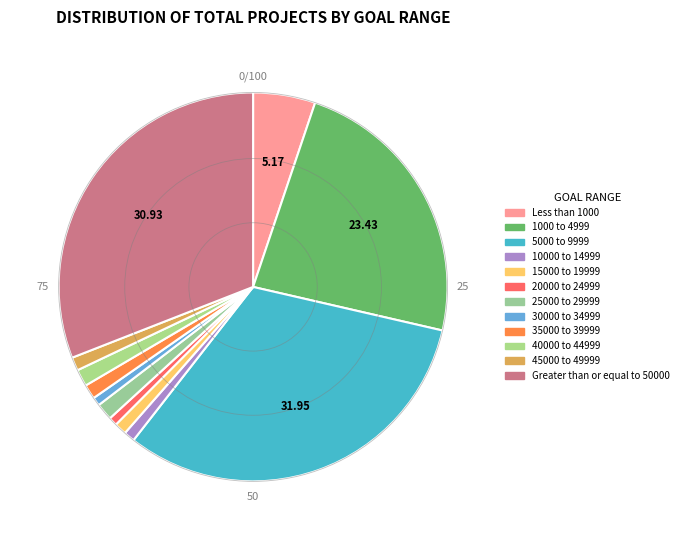

Count the number of slices in the pie.

12